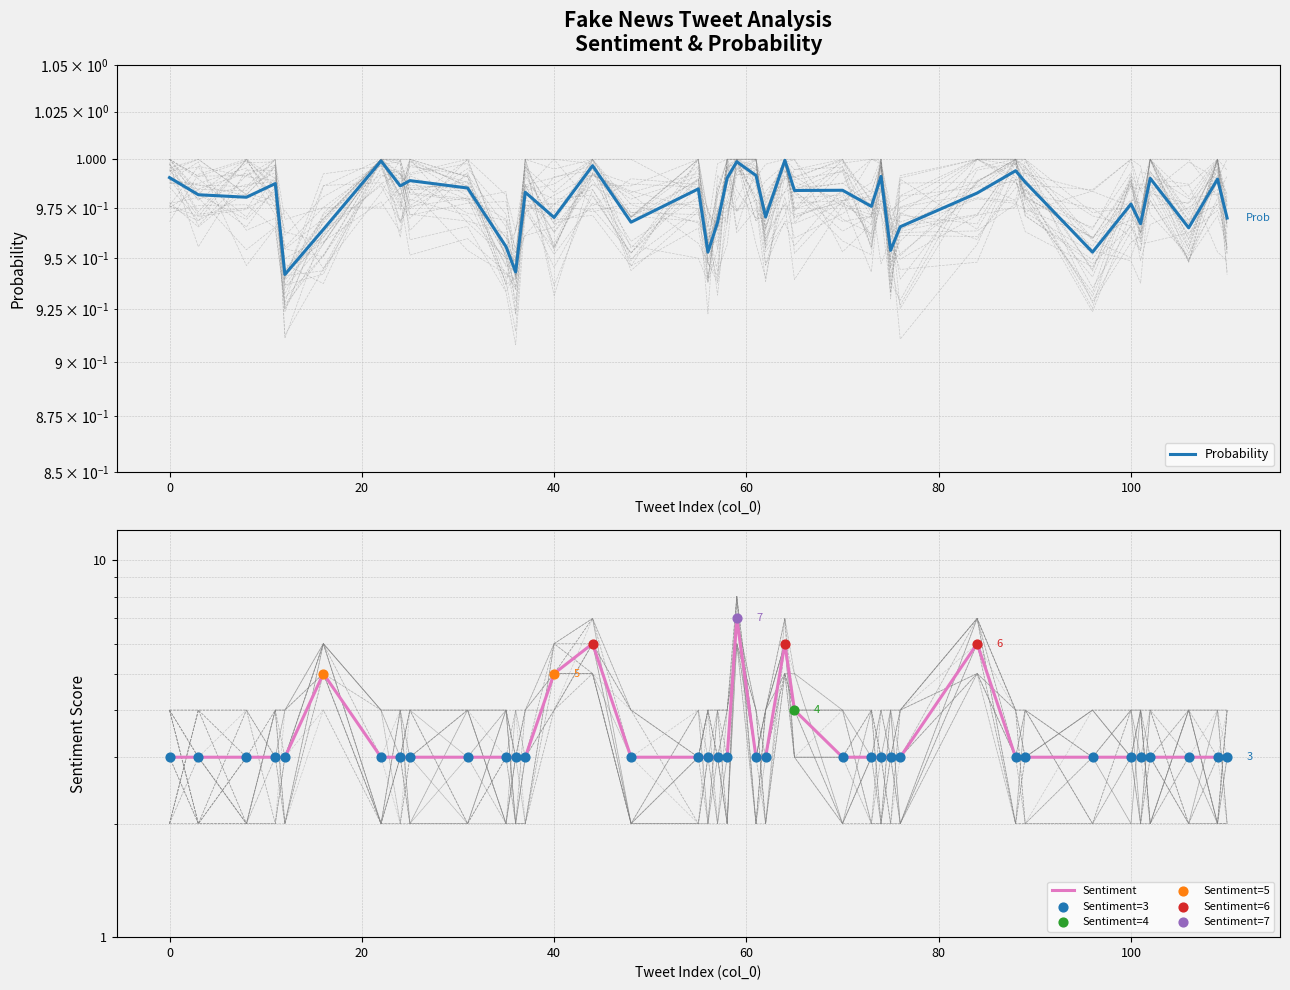

Which series has the largest total across all categories?

Sentiment